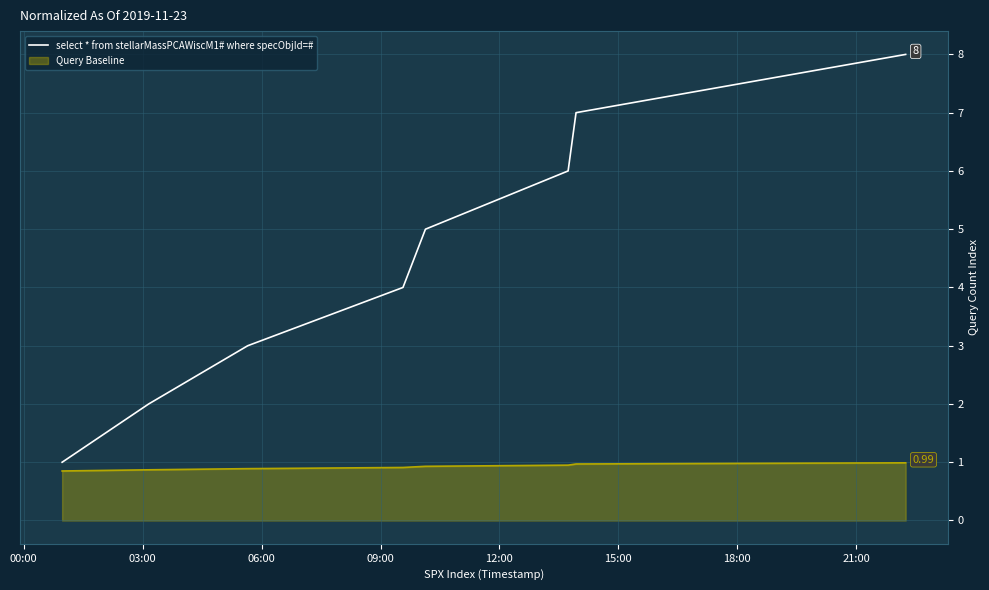

Which series has the largest total across all categories?

select * from stellarMassPCAWiscM1# where specObjId=#